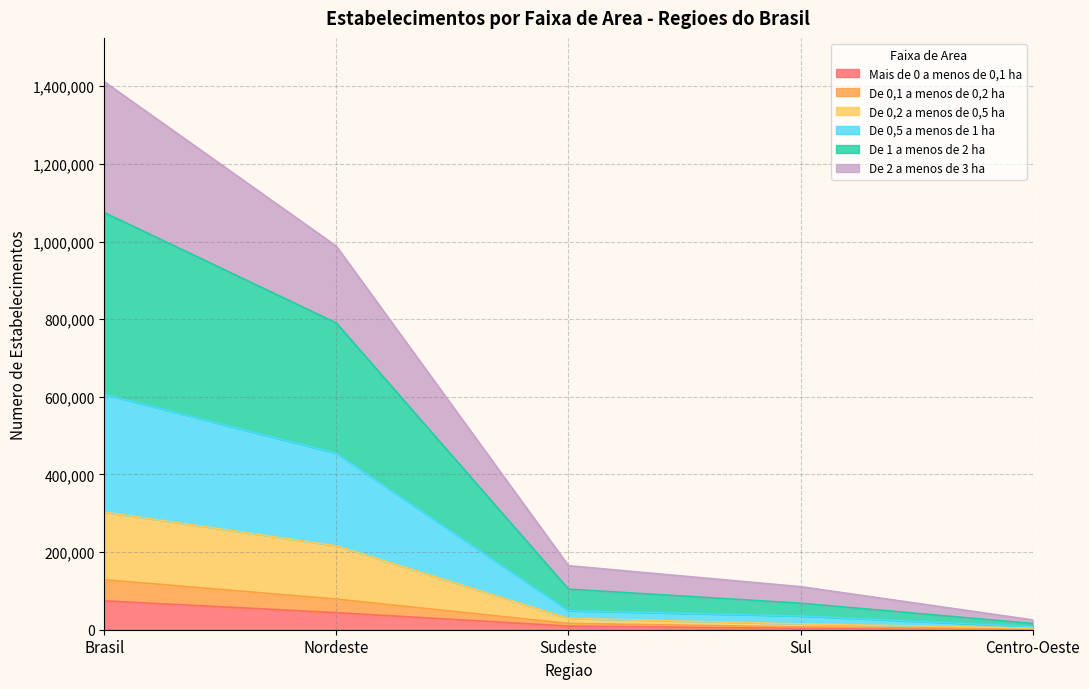

At which category is the sum across all series the highest?

Brasil